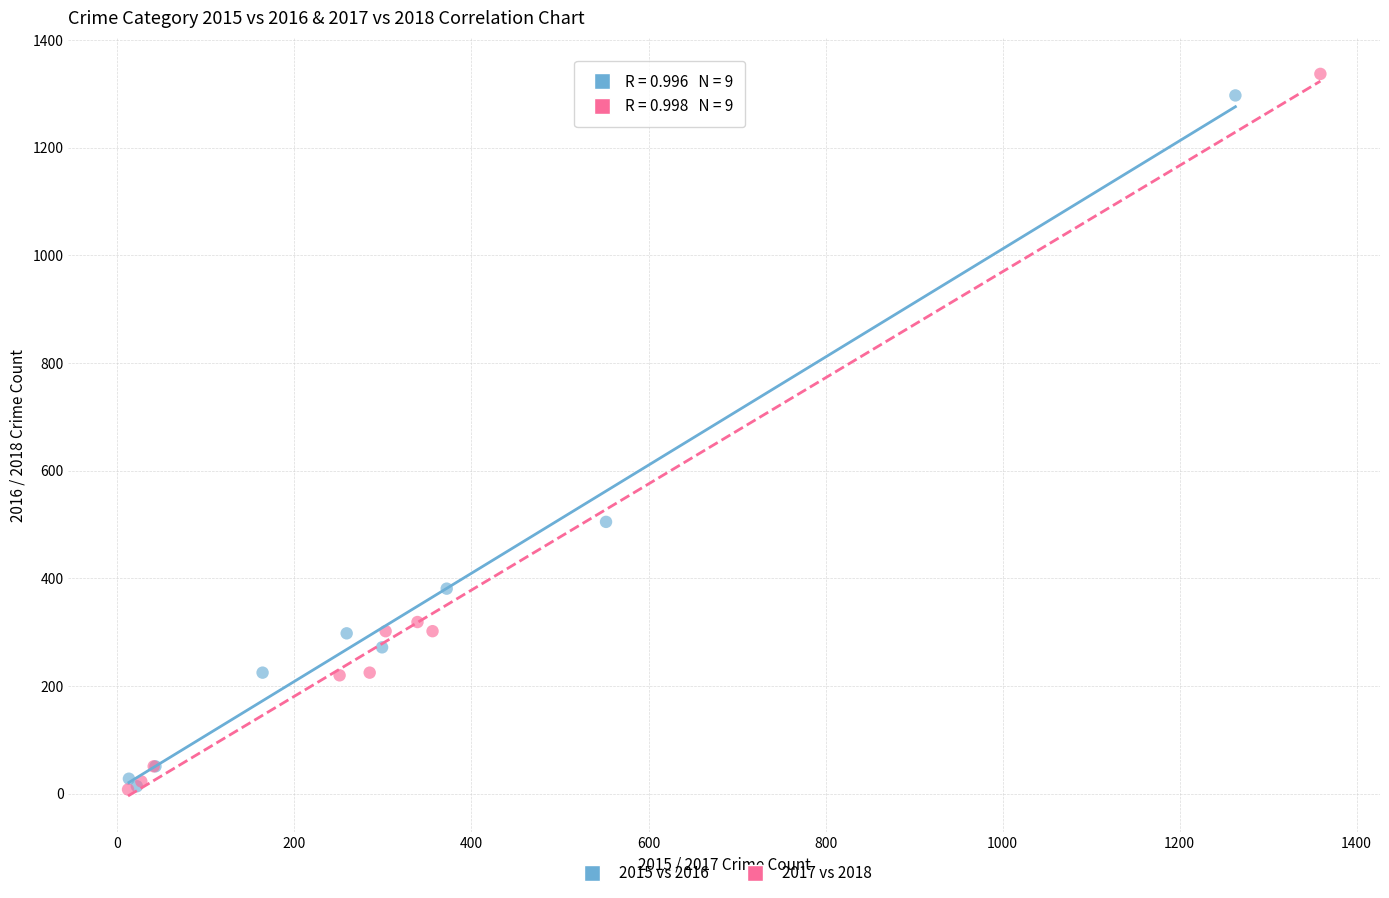

Which series has the widest spread of Y values?

2017 vs 2018